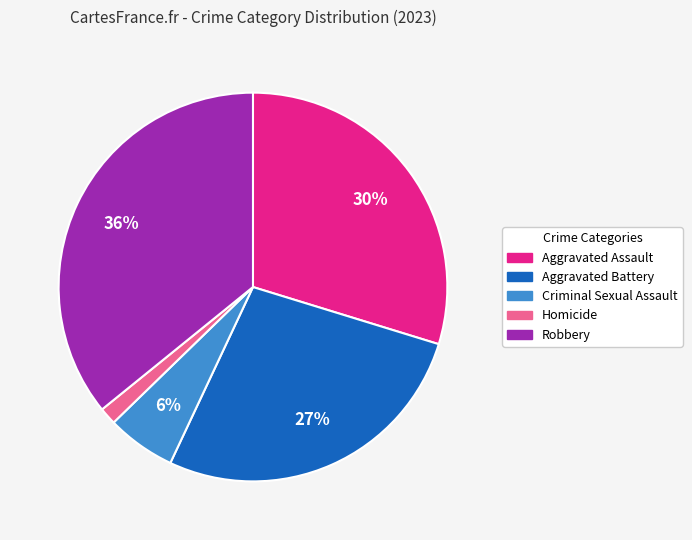

Which slice is the largest?

Robbery